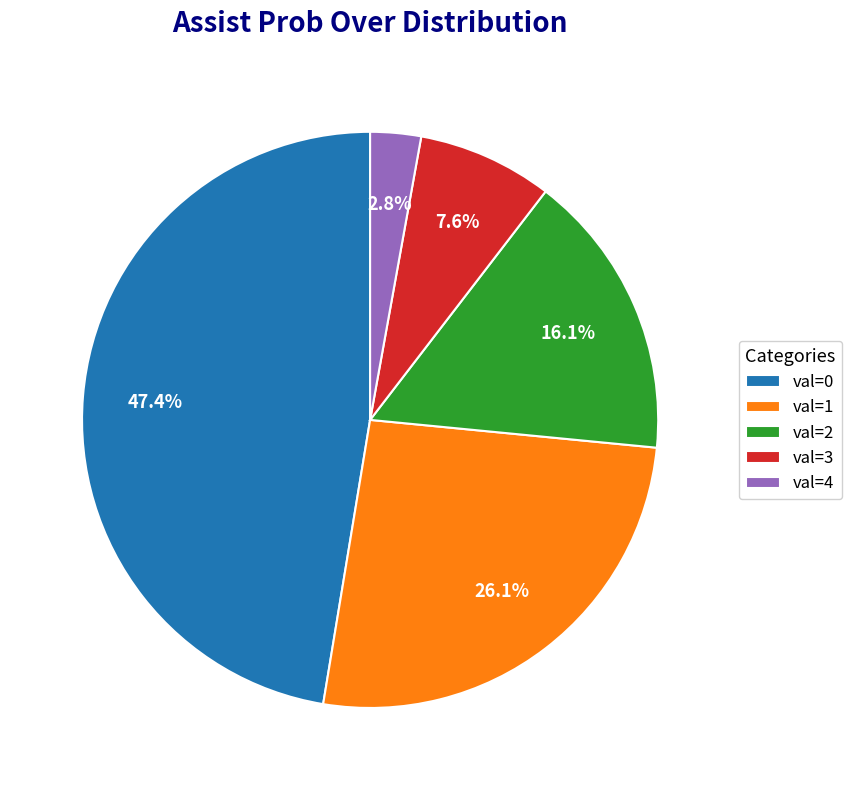

Does val=3 account for over 50% of the chart?

No